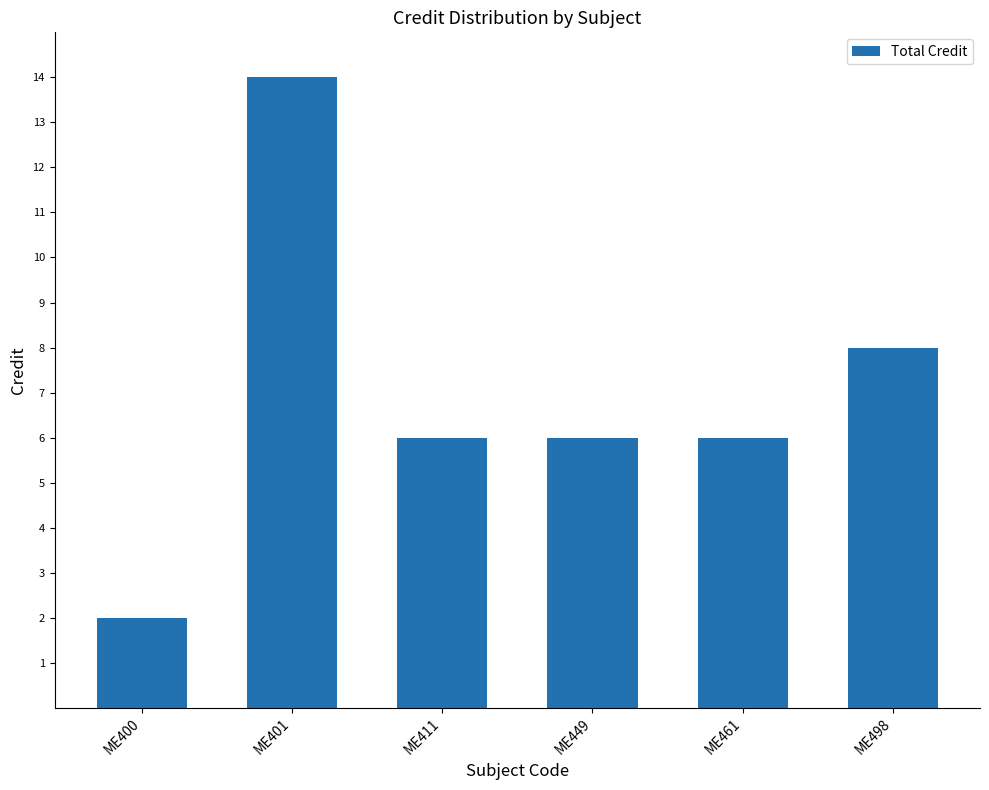

What is the difference between the maximum and second lowest values?

8